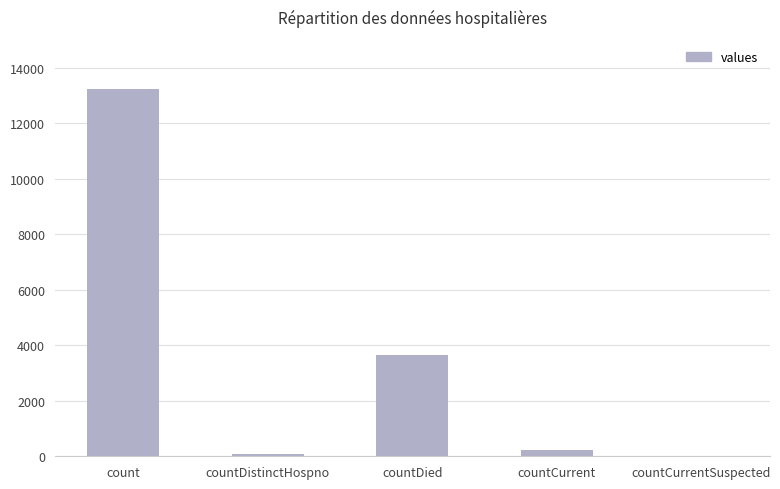

Are the bars grouped side by side (vs. stacked)?

No